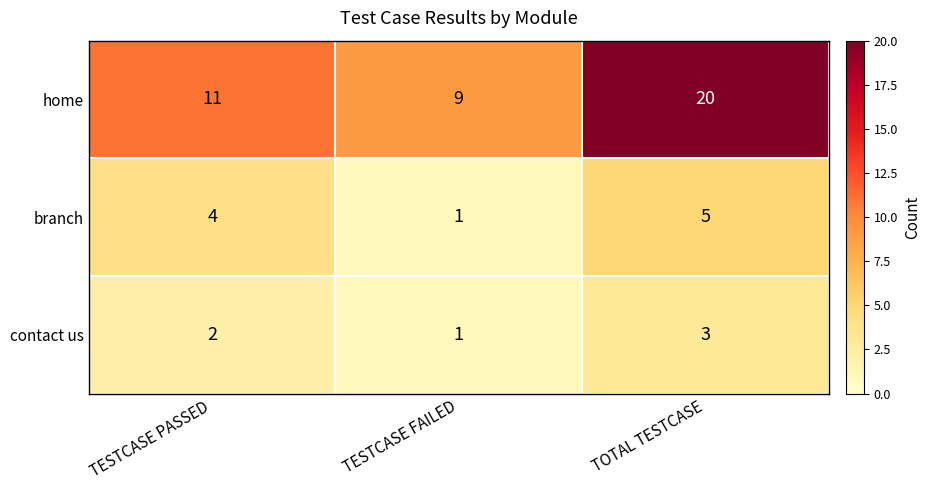

What is the sum of all home values?

40